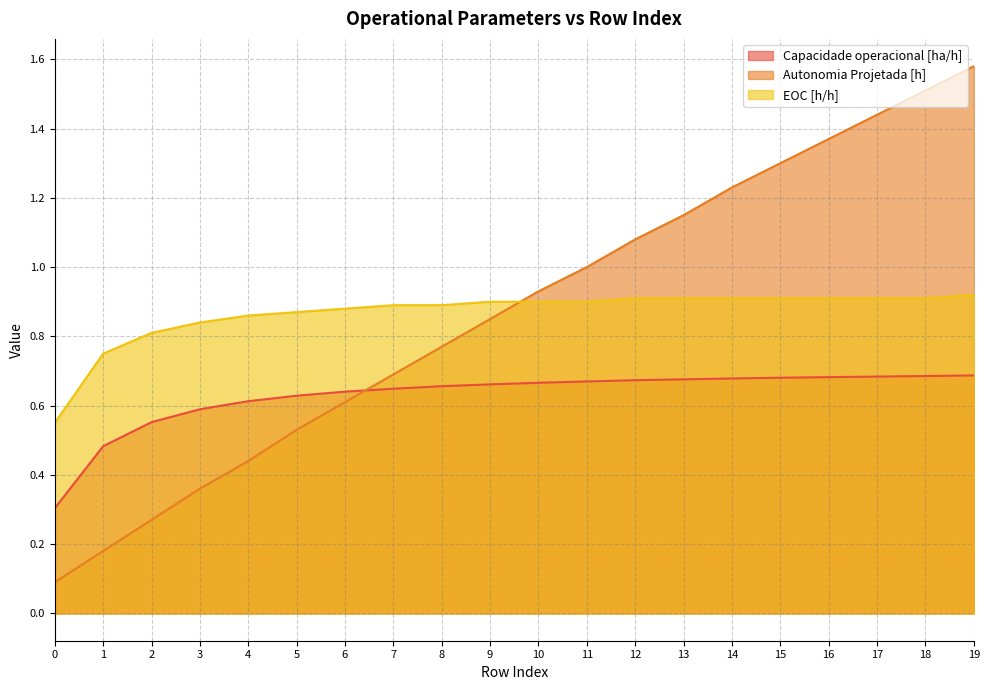

What are all the series names shown in the legend?

Capacidade operacional [ha/h], Autonomia Projetada [h], EOC [h/h]